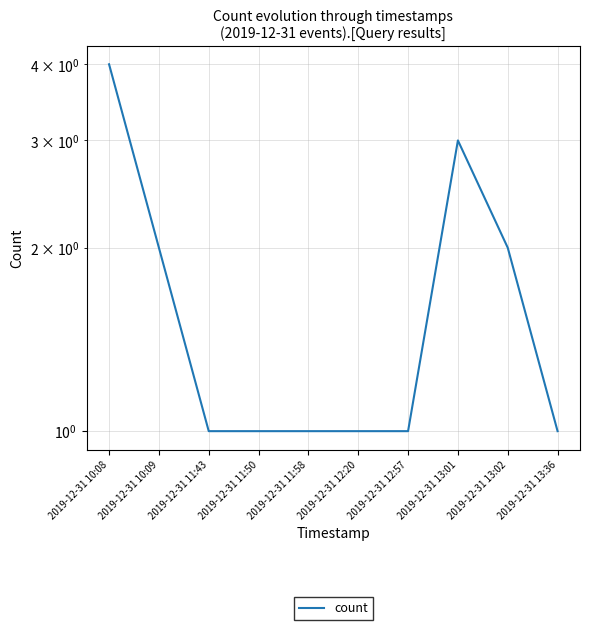

How many values are between 1 and 2?

8